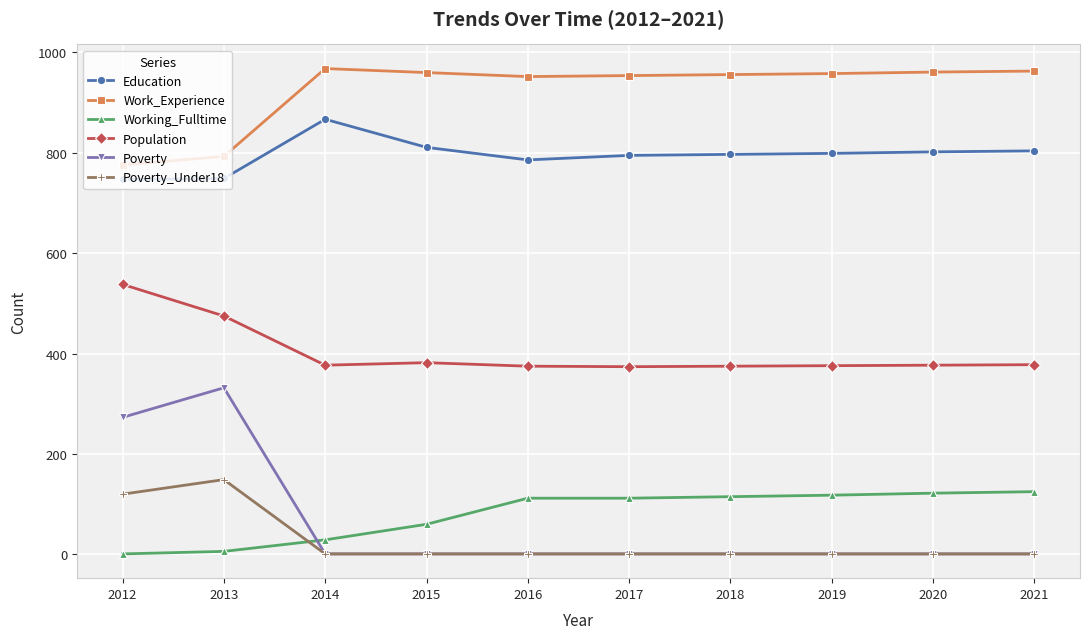

Rank the series by their maximum value, from lowest to highest.

Working_Fulltime, Poverty_Under18, Poverty, Population, Education, Work_Experience